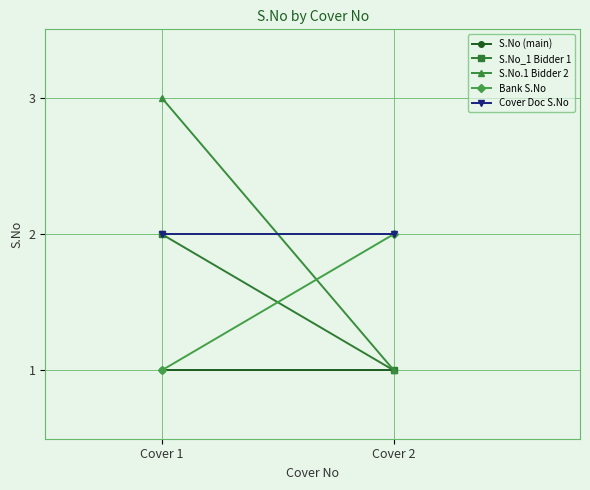

At which category is the sum across all series the highest?

Cover 1